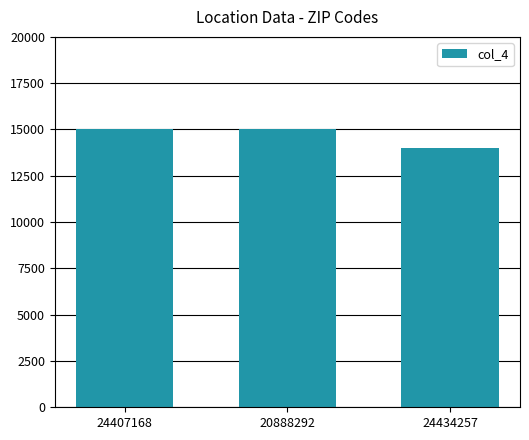

How many distinct data groups are displayed?

1